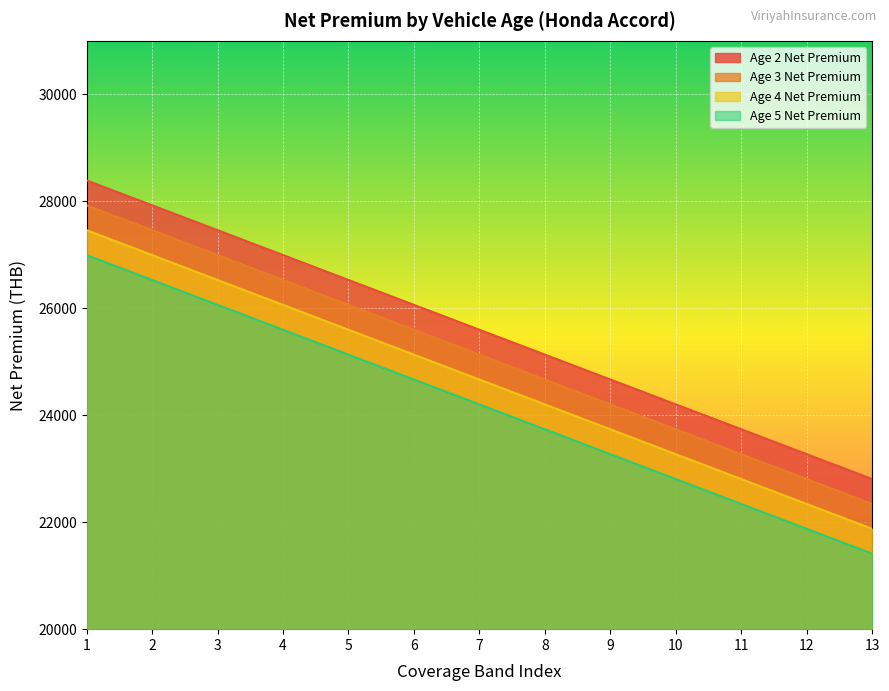

True or false: Age 5 Net Premium has more than 1 interior local peaks.

False